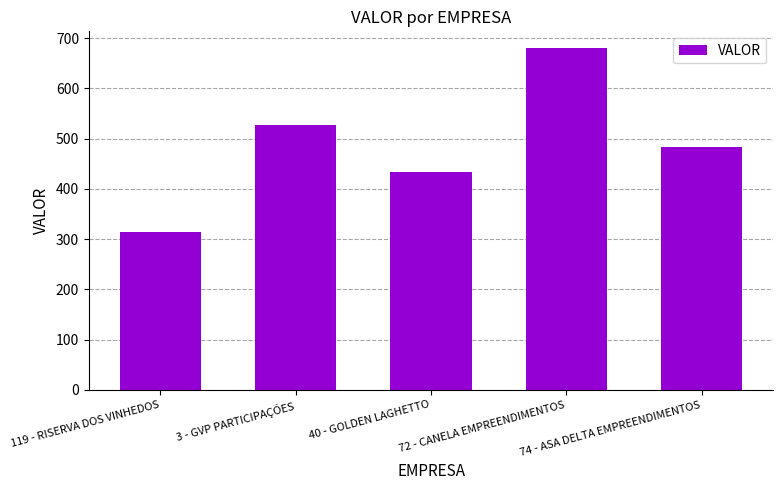

Reading left to right, list all the values displayed in this chart.

119 - RISERVA DOS VINHEDOS=315.0	3 - GVP PARTICIPAÇÕES=527.6	40 - GOLDEN LAGHETTO=434.1	72 - CANELA EMPREENDIMENTOS=679.5	74 - ASA DELTA EMPREENDIMENTOS=482.7